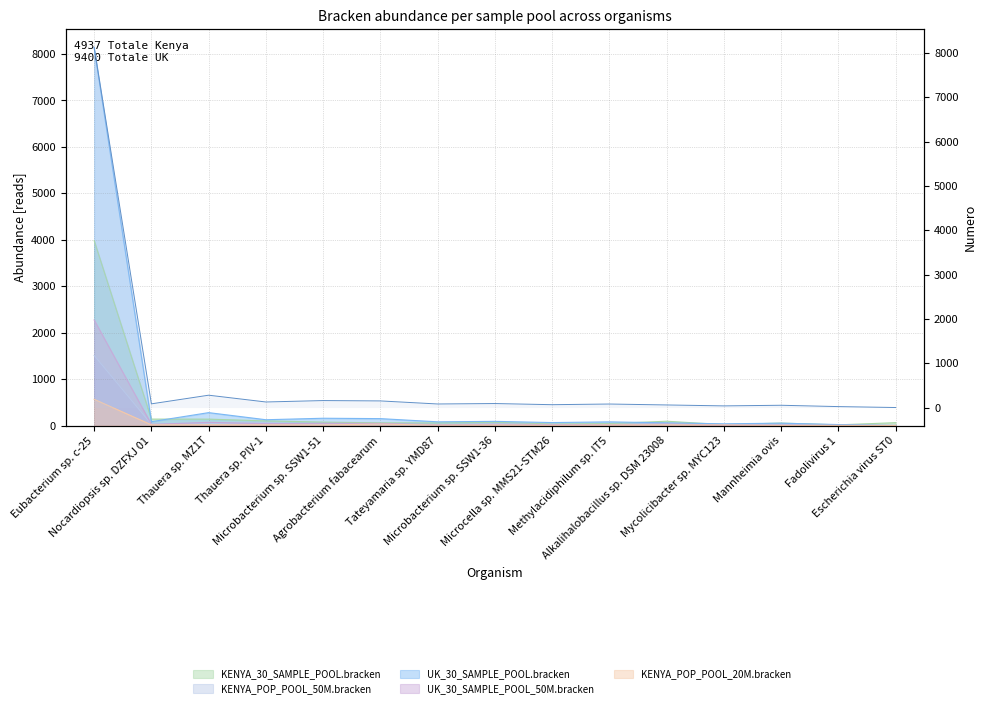

Is it true that the value at Microcella sp. MMS21-STM26 is 42?

False